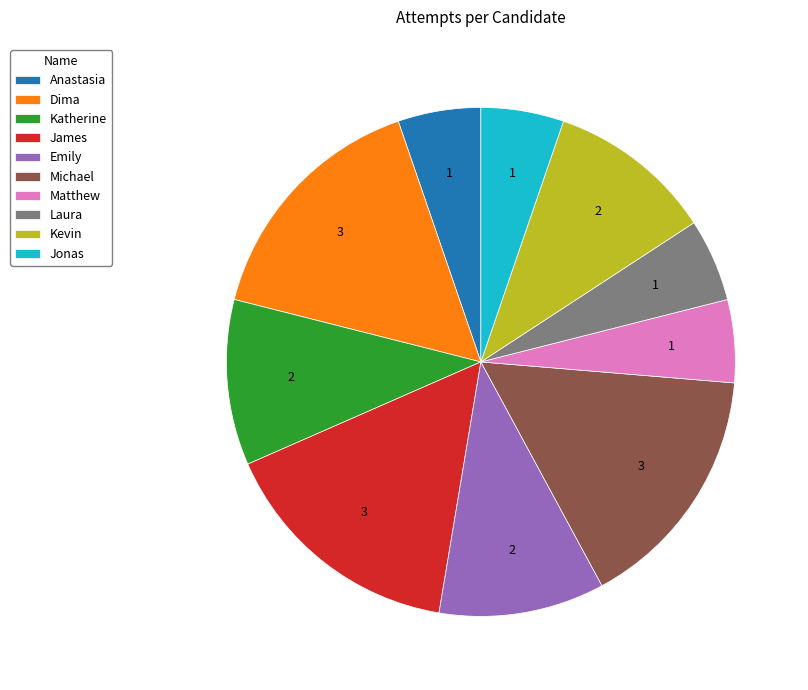

Is there any slice that represents more than half of the pie?

No